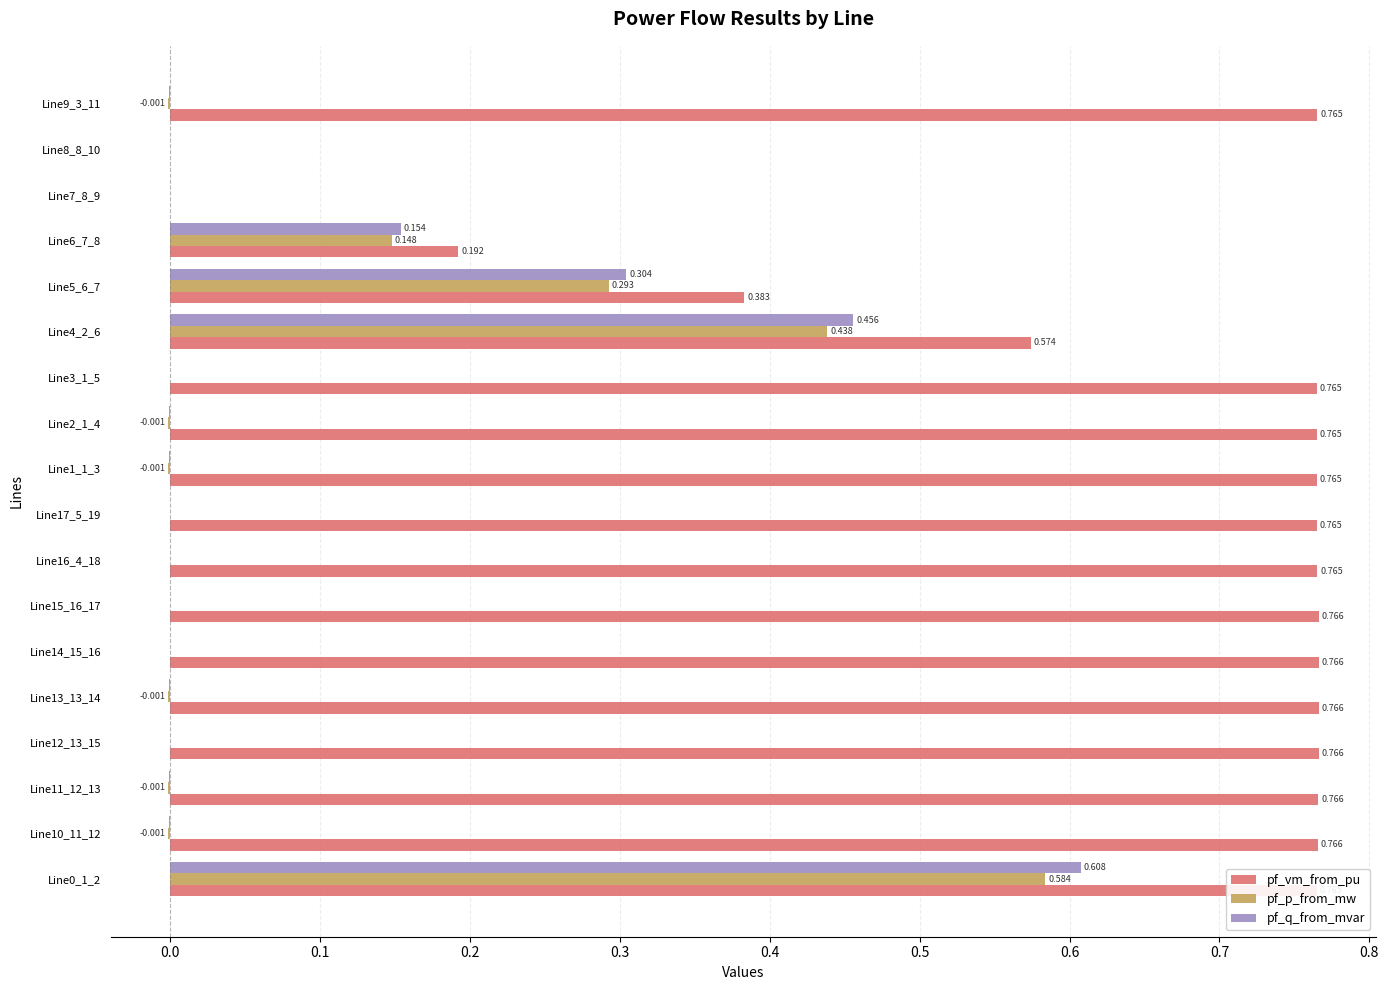

Between Line13_13_14 and Line9_3_11, which series saw the biggest shift?

pf_vm_from_pu